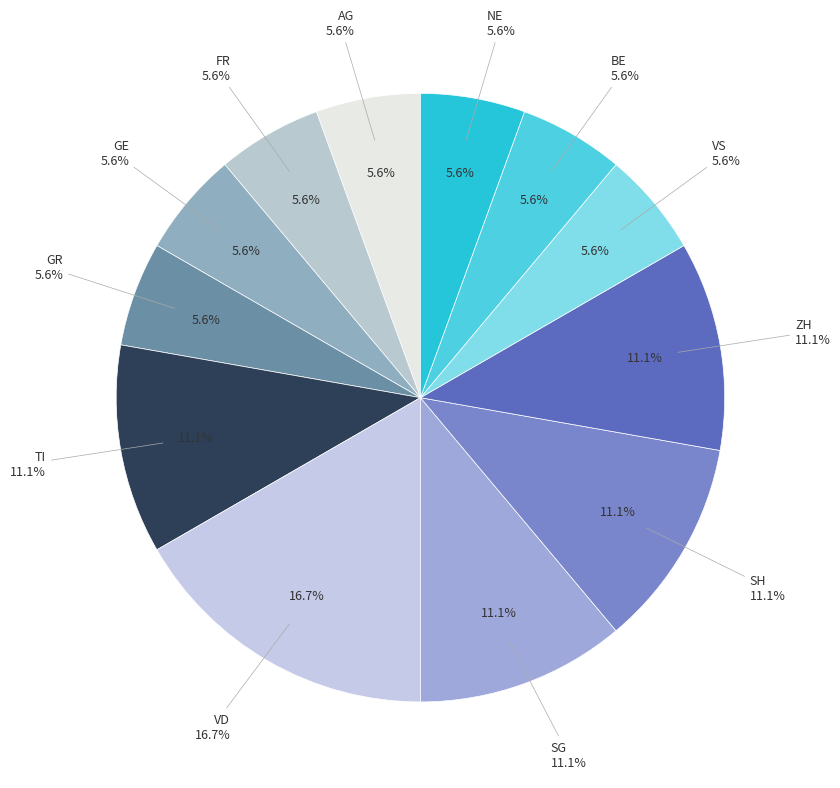

What percentage is the FR slice, to the nearest percent?

6%